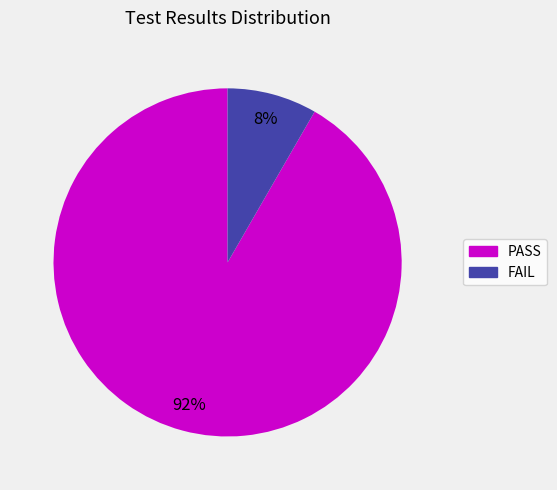

How many slices are in this pie chart?

2